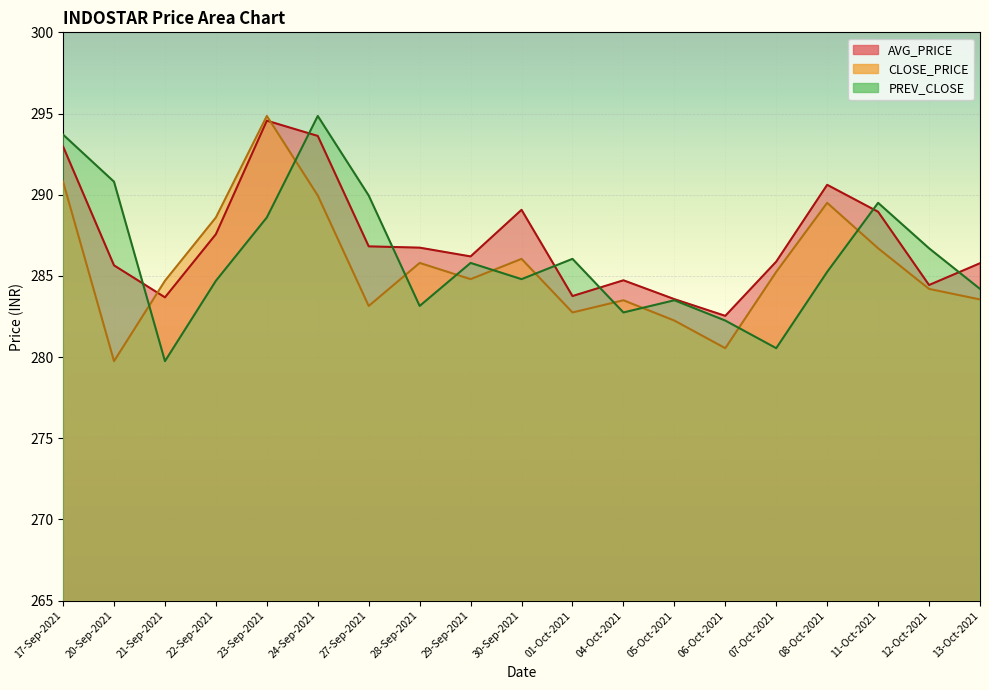

How many interior local valleys does the PREV_CLOSE series have?

5